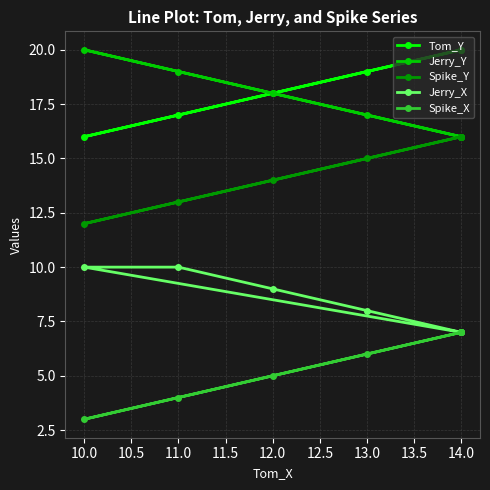

What is the total value across all series at 13.0?

65